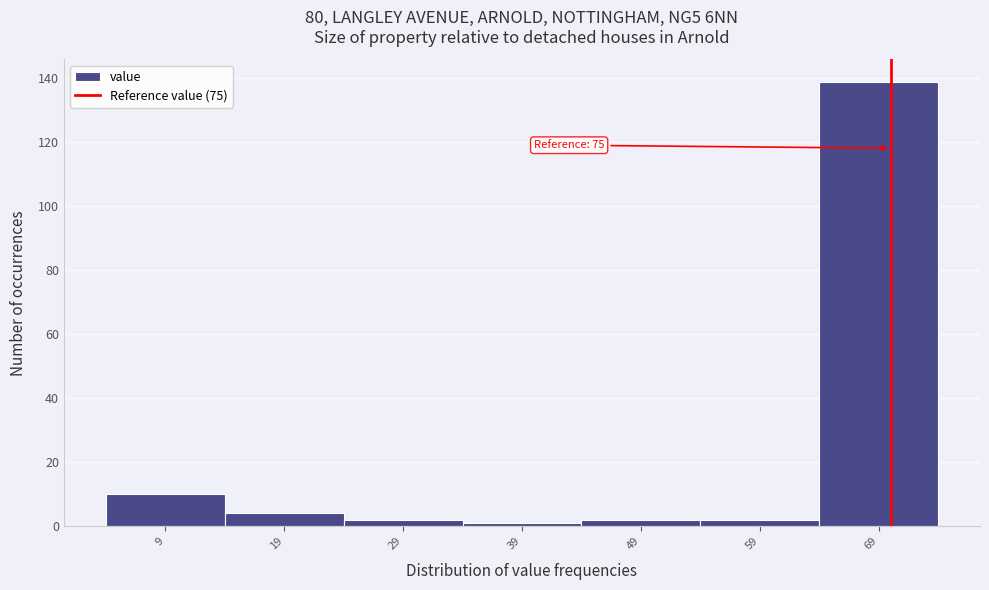

Reading right to left, list all the values displayed in this chart.

69=139	59=2	49=2	39=1	29=2	19=4	9=10